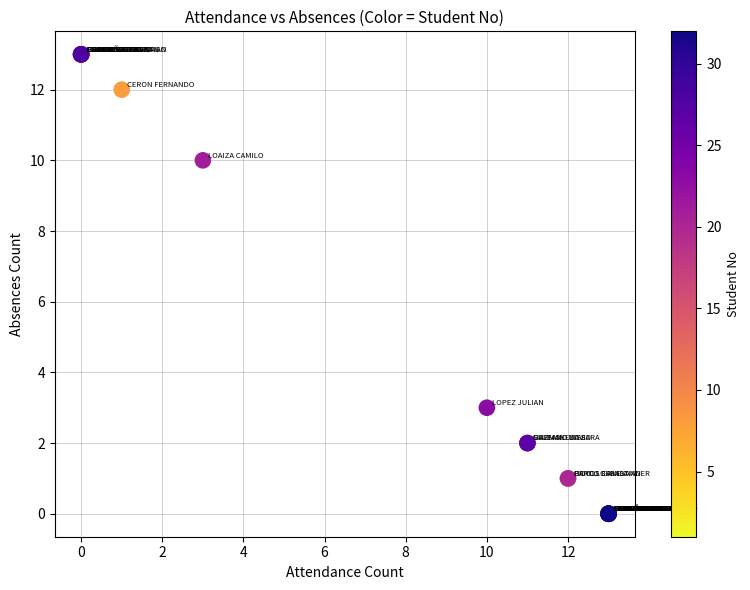

What Y value in the scatter plot is closest to 6?

3